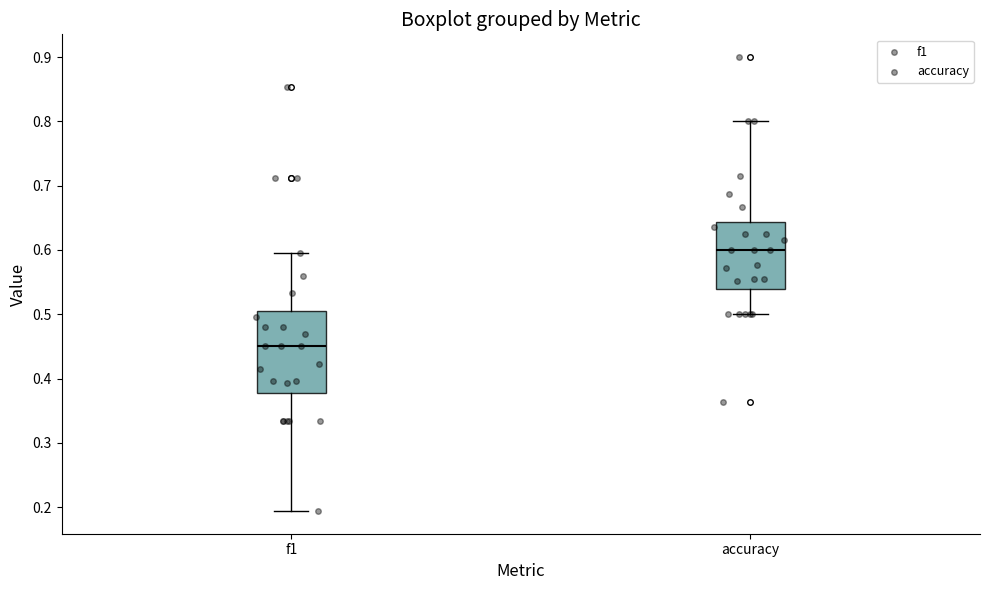

Where is the lower edge of the box for f1 on the y-axis? The values are not printed on the chart, so give them approximately, as read against the axis.

0.38